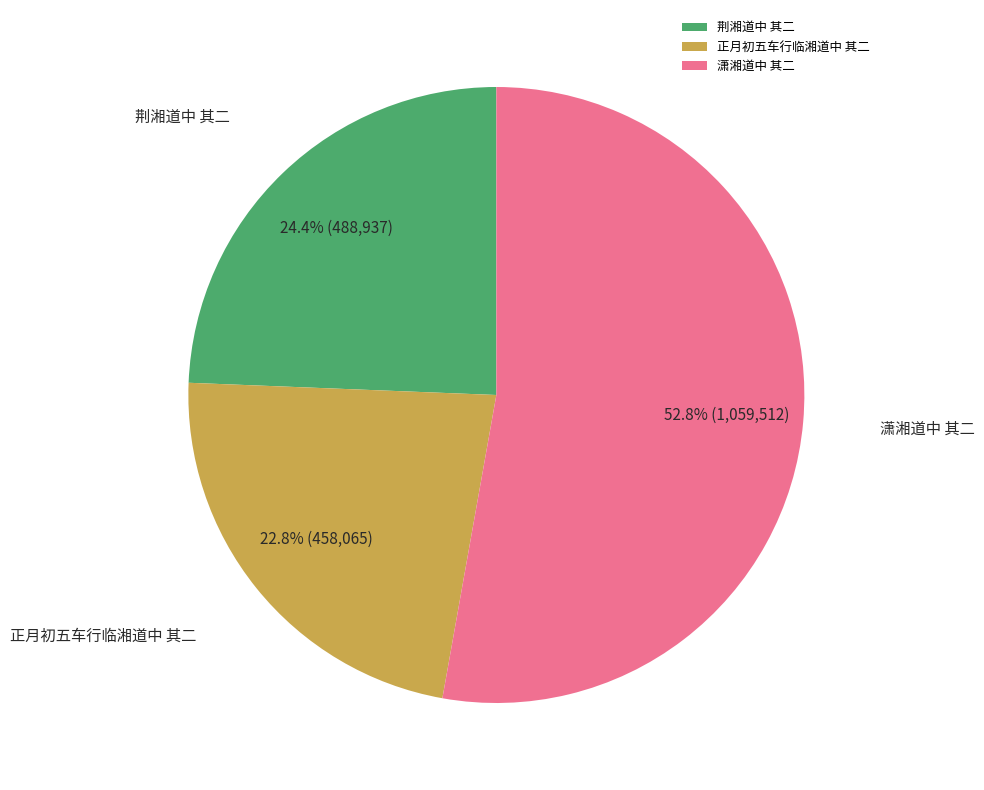

Is there a majority slice in this chart?

Yes